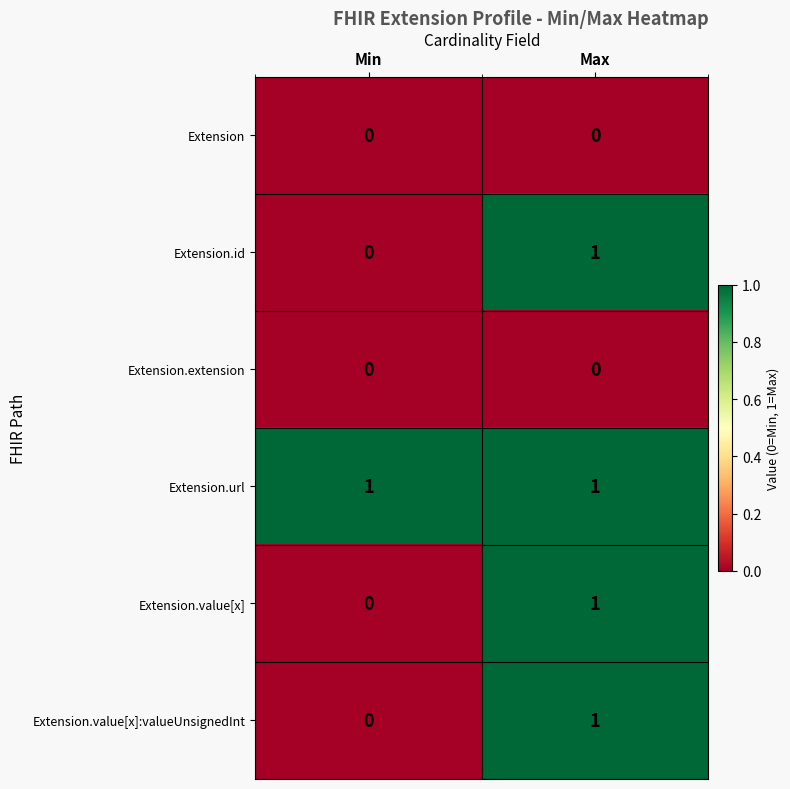

At which category is the sum across all series the highest?

Max